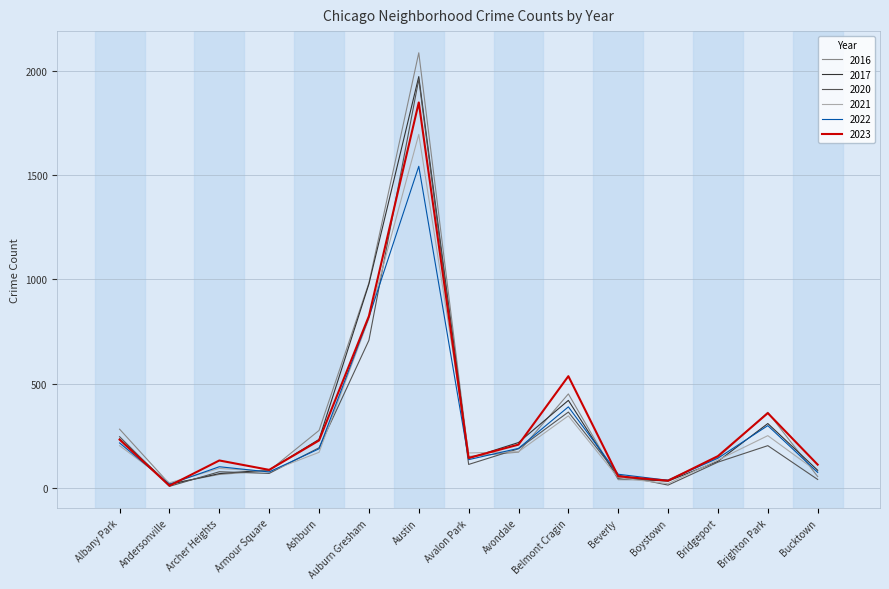

What is the total value across all series at Brighton Park?

1784